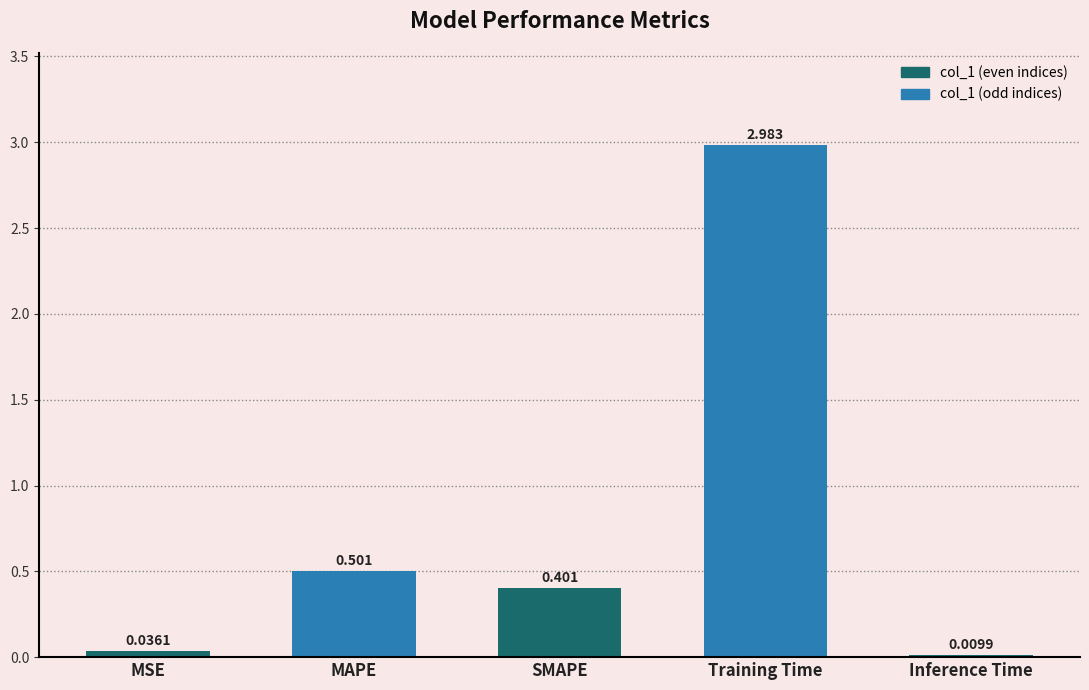

Which has a higher value, Training Time or MAPE?

Training Time